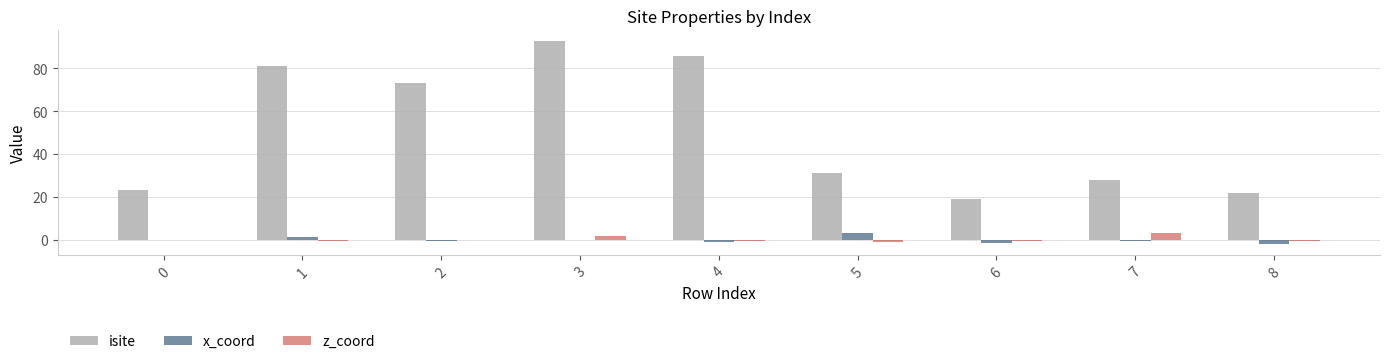

At which category is the sum across all series the highest?

3